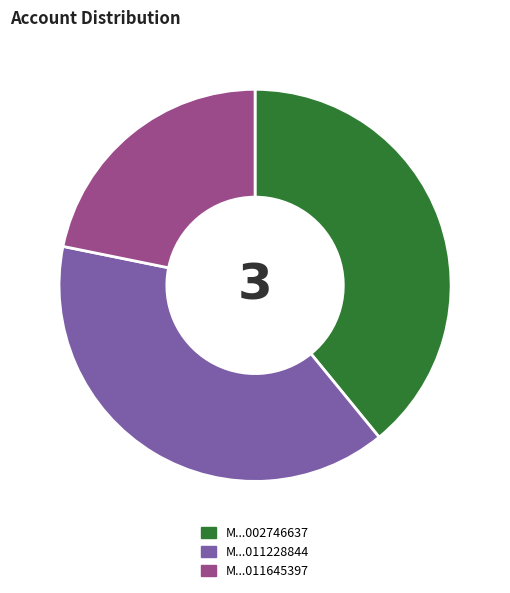

Count the number of slices in the pie.

3